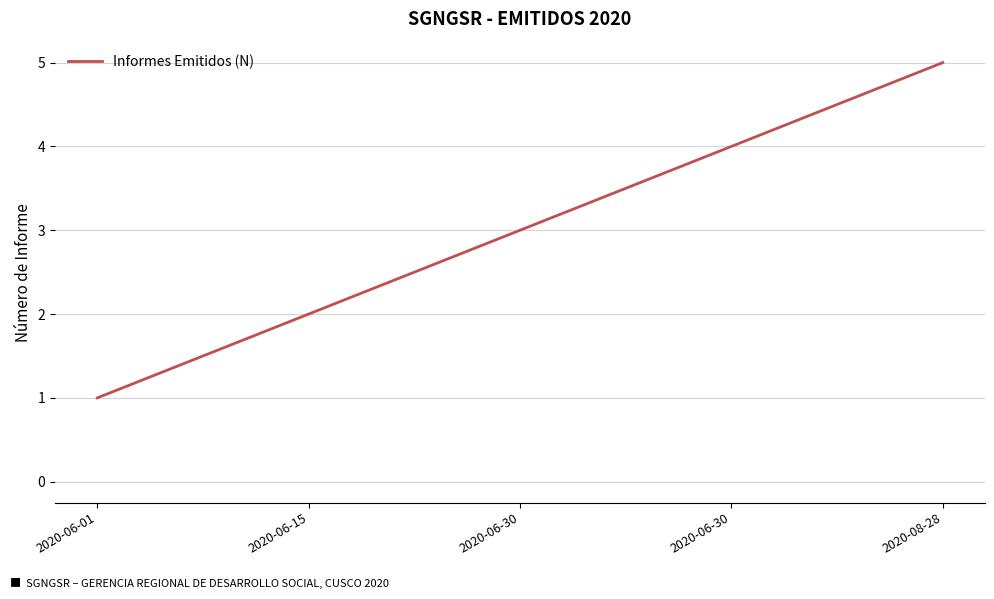

How many lines are shown in the chart?

1